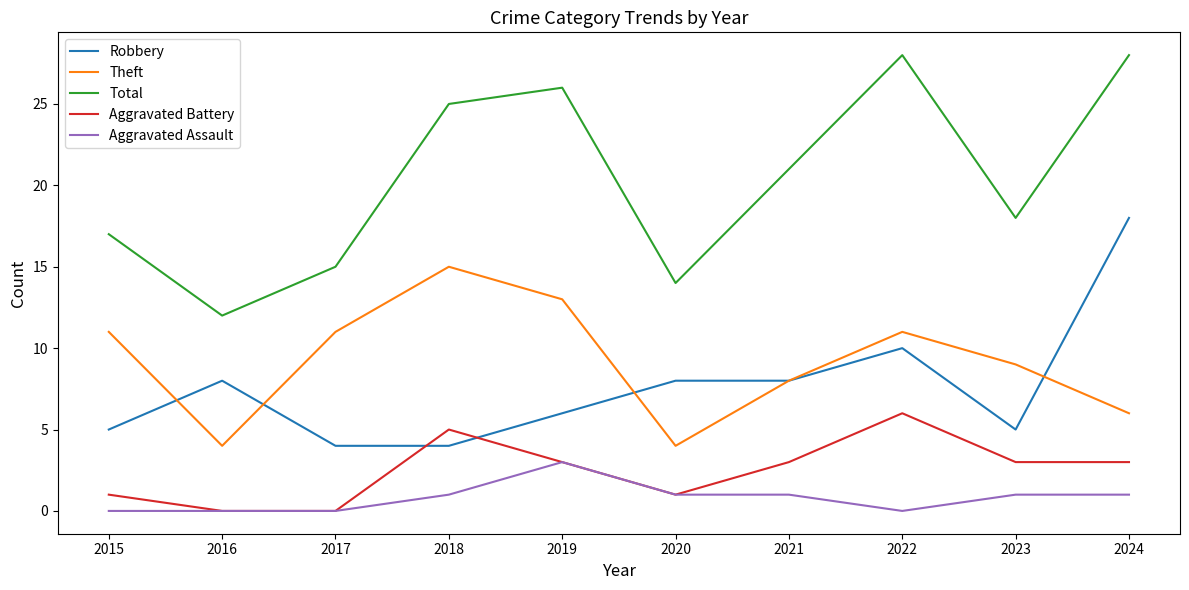

True or false: Total has a value of 37 at 2018.

False